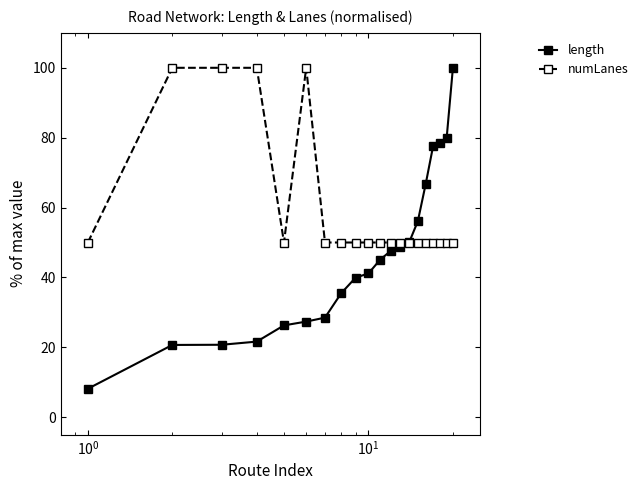

List the series in order of their overall mean, highest first.

numLanes, length